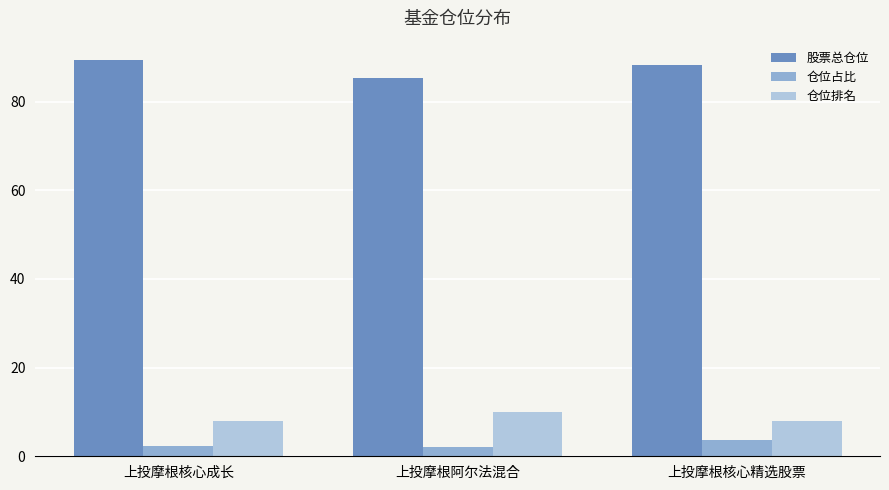

What is the lowest value of the 股票总仓位 series?

85.2